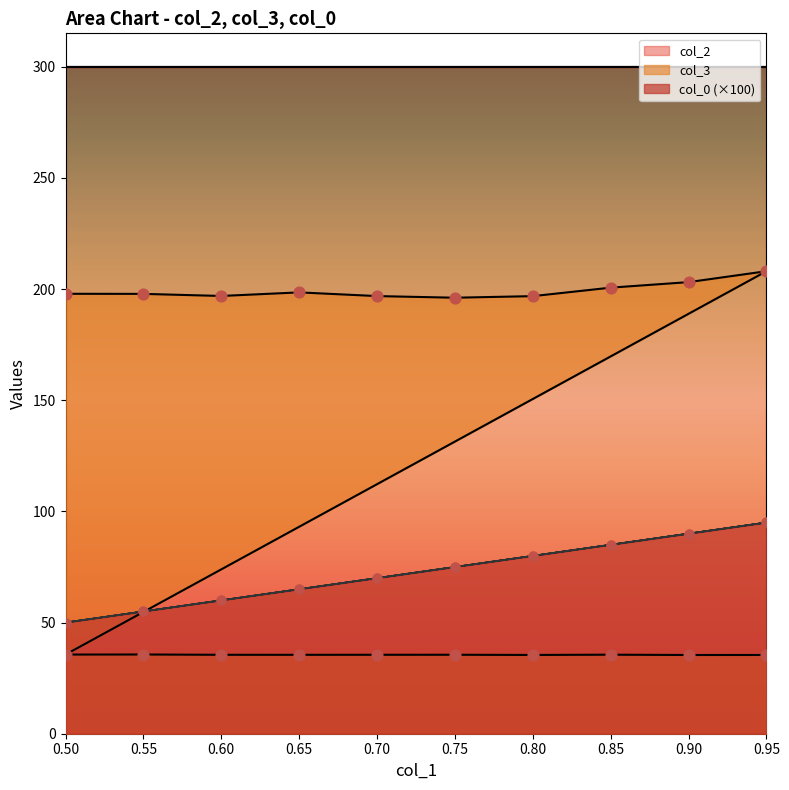

What is the total value across all series at 0.55?

252.8